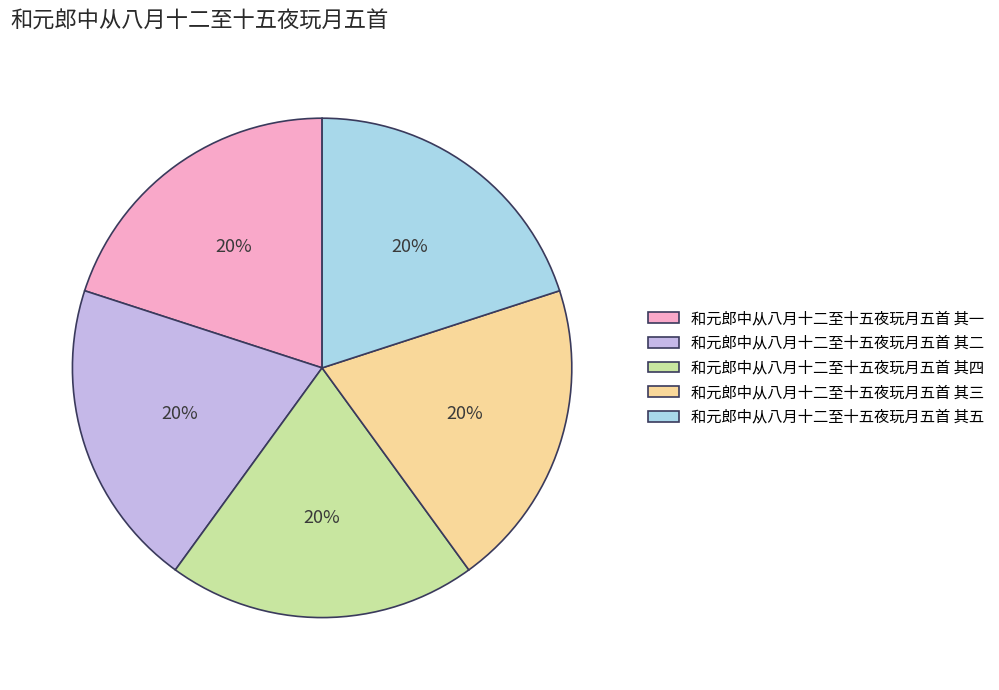

Does 和元郎中从八月十二至十五夜玩月五首 其三 represent more than half of the total?

No